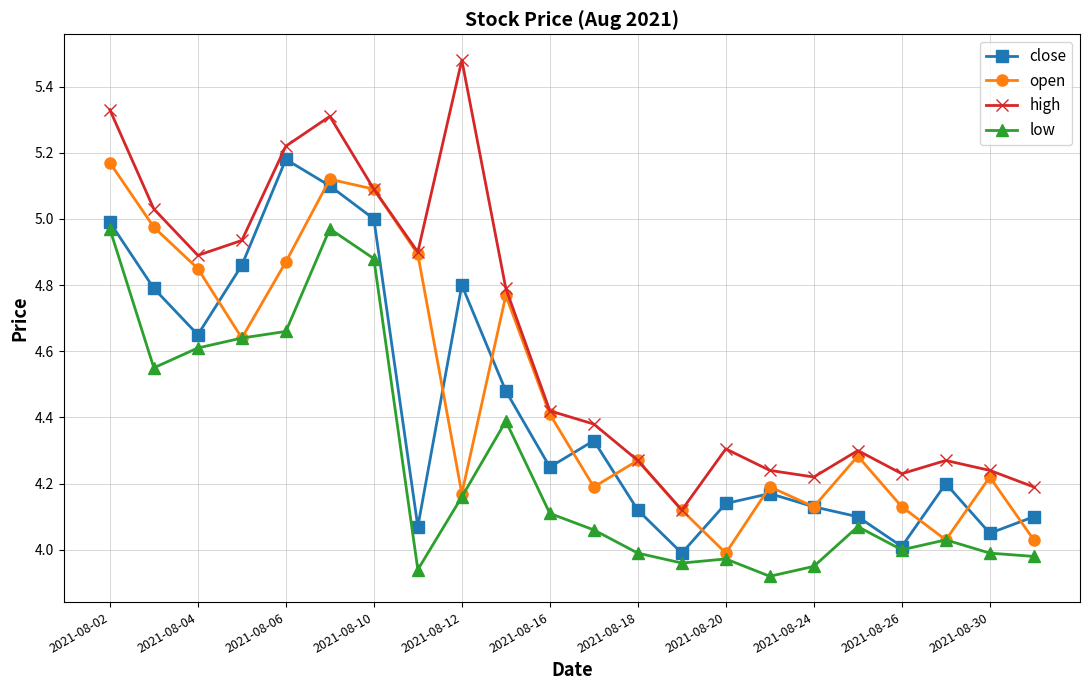

In open, how many points are higher than both neighbors (excluding endpoints)?

6